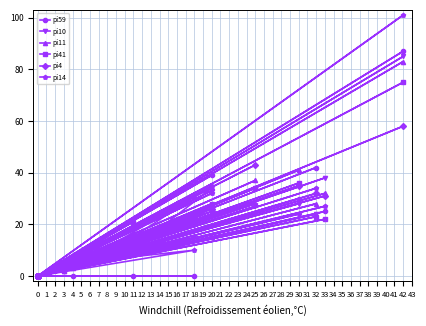

Rank the series at 0 from lowest to highest value.

pi59, pi10, pi11, pi41, pi4, pi14